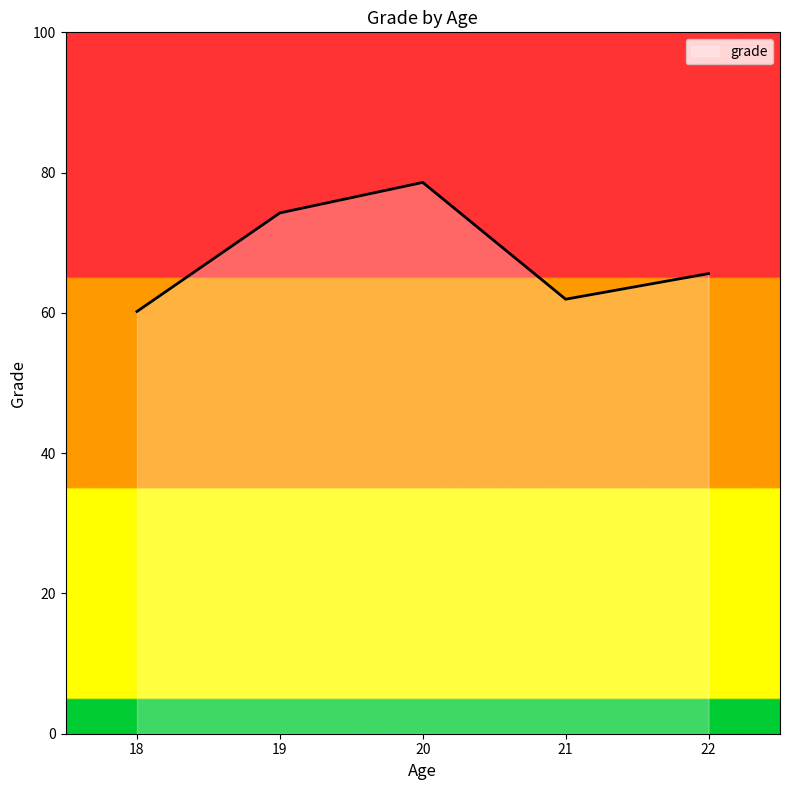

Count the number of categories in the chart.

5